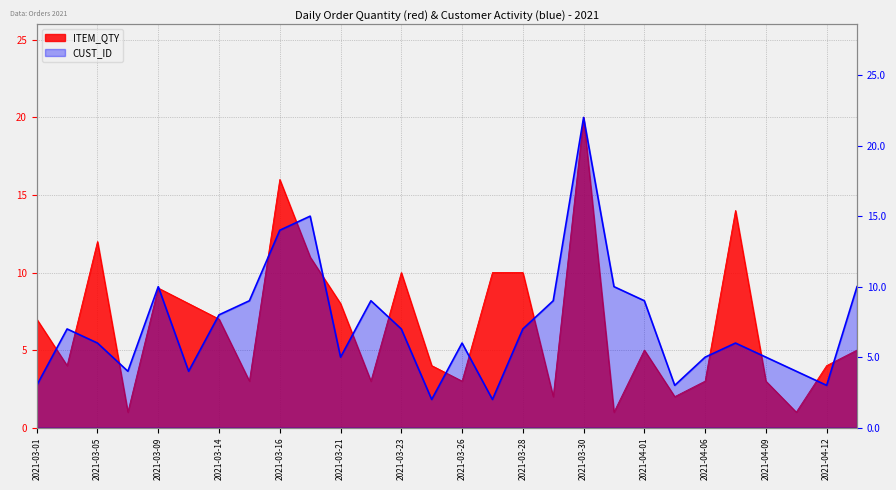

How many series are shown in this chart?

2